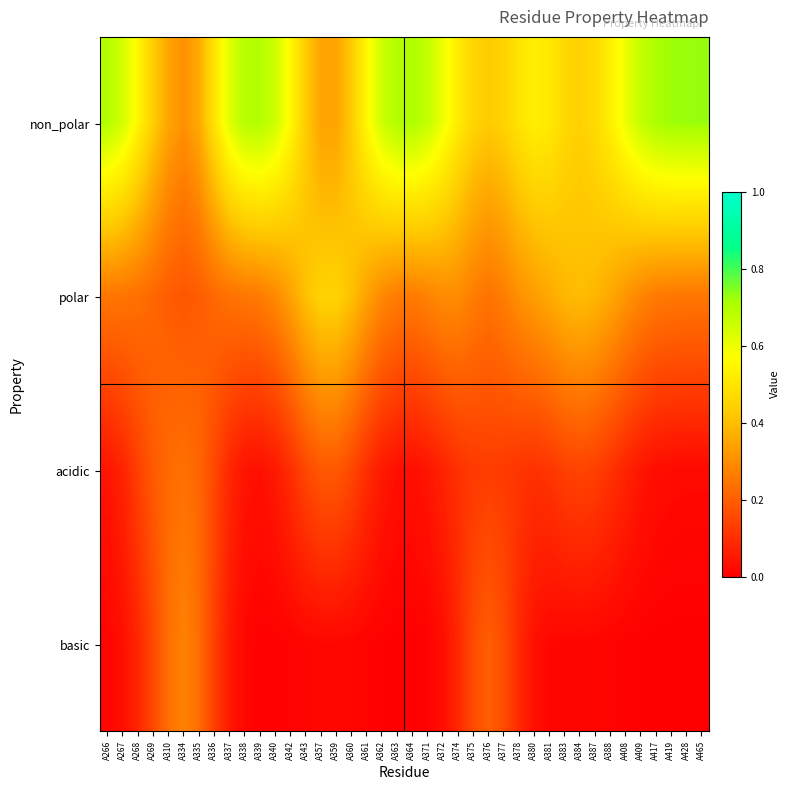

Reading left to right, what are all the values shown in this chart?

non_polar: A266=0.7	A267=0.6	A268=0.5	A269=0.4	A310=0.3	A334=0.3	A335=0.4	A336=0.5	A337=0.6	A338=0.7	A339=0.7	A340=0.7	A342=0.6	A343=0.4	A357=0.3	A359=0.3	A360=0.4	A361=0.6	A362=0.7	A363=0.7	A364=0.7	A371=0.7	A372=0.6	A374=0.5	A375=0.5	A376=0.4	A377=0.4	A378=0.5	A380=0.5	A381=0.5	A383=0.5	A384=0.4	A387=0.5	A388=0.5	A408=0.6	A409=0.7	A417=0.7	A419=0.7	A428=0.7	A465=0.7
polar: A266=0.2	A267=0.2	A268=0.2	A269=0.2	A310=0.2	A334=0.2	A335=0.2	A336=0.2	A337=0.2	A338=0.2	A339=0.3	A340=0.3	A342=0.3	A343=0.4	A357=0.4	A359=0.4	A360=0.4	A361=0.3	A362=0.3	A363=0.3	A364=0.3	A371=0.3	A372=0.3	A374=0.3	A375=0.3	A376=0.2	A377=0.3	A378=0.3	A380=0.3	A381=0.4	A383=0.4	A384=0.4	A387=0.4	A388=0.4	A408=0.3	A409=0.3	A417=0.3	A419=0.3	A428=0.3	A465=0.3
acidic: A266=0.0	A267=0.1	A268=0.1	A269=0.2	A310=0.2	A334=0.2	A335=0.2	A336=0.2	A337=0.1	A338=0.0	A339=0.0	A340=0.1	A342=0.1	A343=0.2	A357=0.2	A359=0.2	A360=0.2	A361=0.1	A362=0.1	A363=0.0	A364=0.0	A371=0.0	A372=0.1	A374=0.1	A375=0.1	A376=0.1	A377=0.1	A378=0.1	A380=0.1	A381=0.1	A383=0.1	A384=0.1	A387=0.1	A388=0.1	A408=0.1	A409=0.0	A417=0.0	A419=0.0	A428=0.0	A465=0.0
basic: A266=0.0	A267=0.0	A268=0.1	A269=0.2	A310=0.2	A334=0.3	A335=0.2	A336=0.1	A337=0.1	A338=0.0	A339=0.0	A340=0.0	A342=0.0	A343=0.0	A357=0.0	A359=0.0	A360=0.0	A361=0.0	A362=0.0	A363=0.0	A364=0.0	A371=0.0	A372=0.0	A374=0.1	A375=0.2	A376=0.2	A377=0.2	A378=0.1	A380=0.0	A381=0.0	A383=0.0	A384=0.0	A387=0.0	A388=0.0	A408=0.0	A409=0.0	A417=0.0	A419=0.0	A428=0.0	A465=0.0